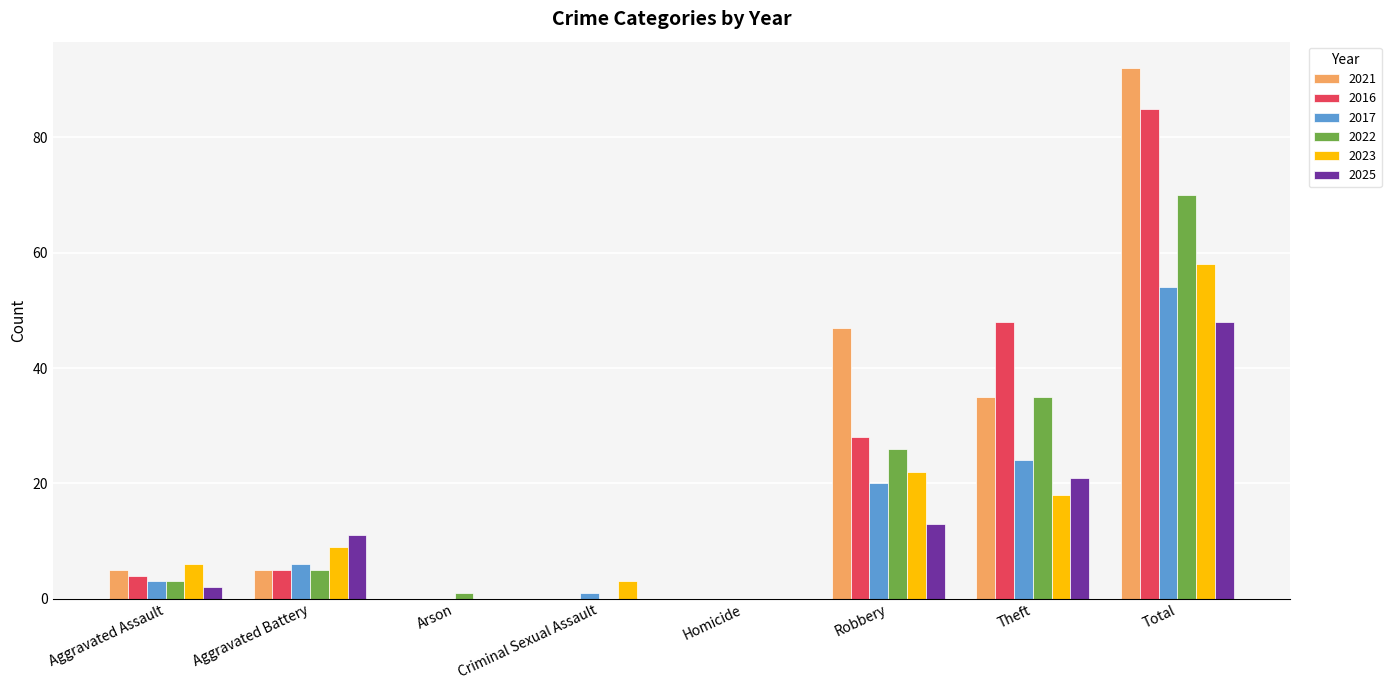

Reading left to right, what are all the values shown in this chart?

2021: 5	5	0	0	0	47	35	92
2016: 4	5	0	0	0	28	48	85
2017: 3	6	0	1	0	20	24	54
2022: 3	5	1	0	0	26	35	70
2023: 6	9	0	3	0	22	18	58
2025: 2	11	0	0	0	13	21	48